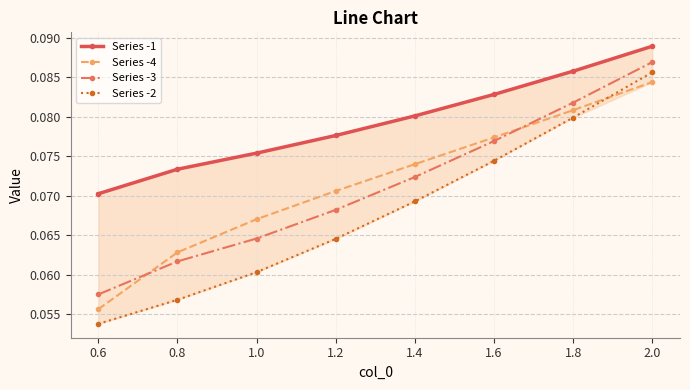

Where is Series -2 nearest to the value 0?

0.6